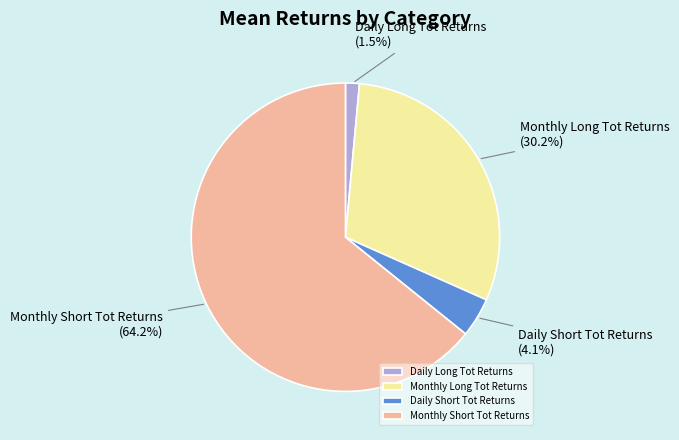

What percentage do Daily Long Tot Returns and Monthly Long Tot Returns together represent?

31.7%